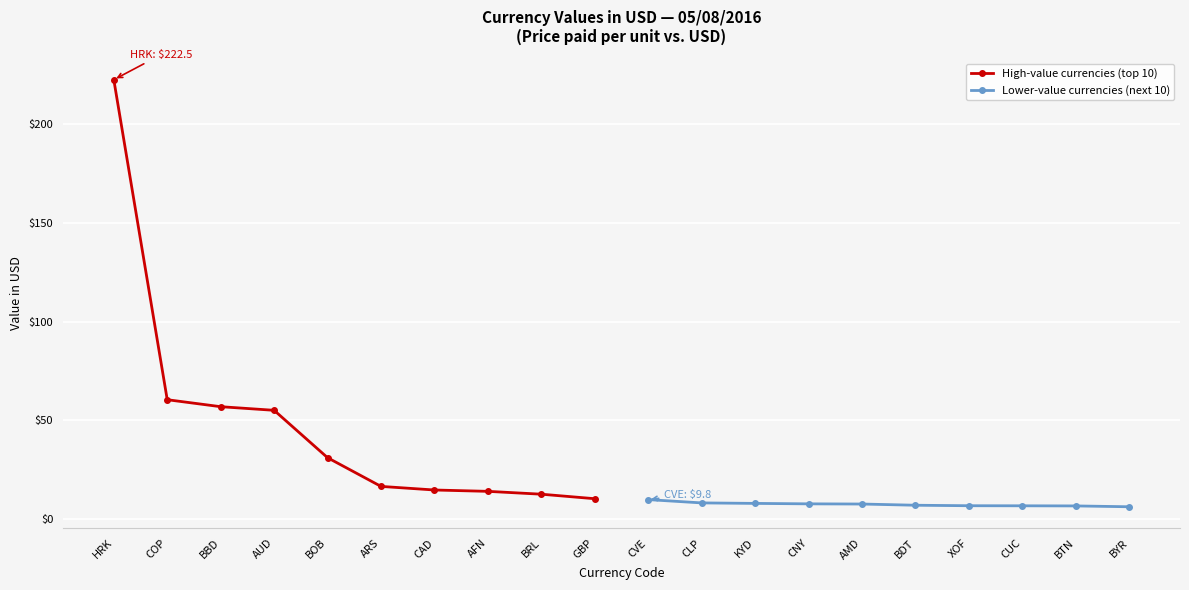

How many series are shown in this chart?

2